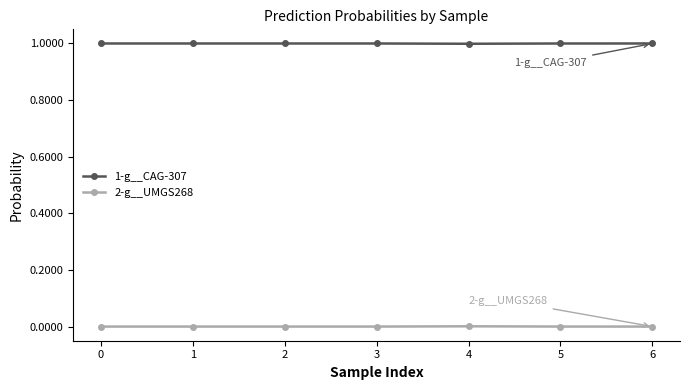

True or false: 1-g__CAG-307 has a value of 1.0 at 3.

True